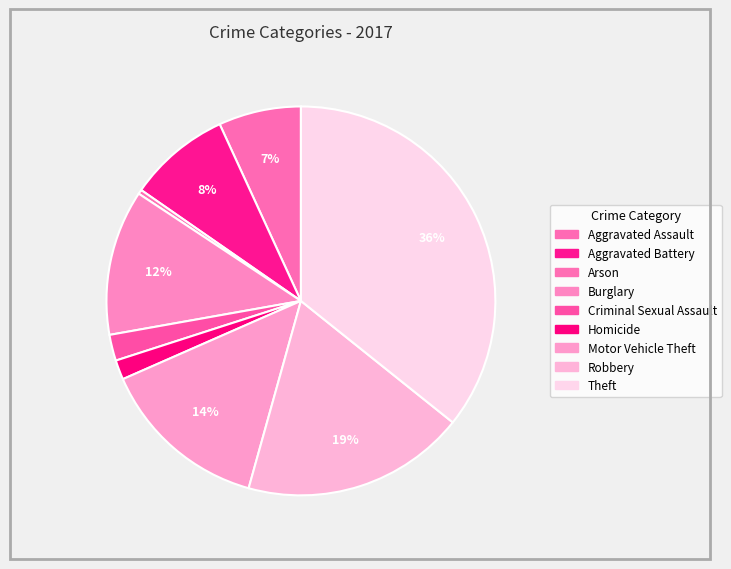

To the nearest percent, what is the combined percentage of Burglary and Homicide?

14%